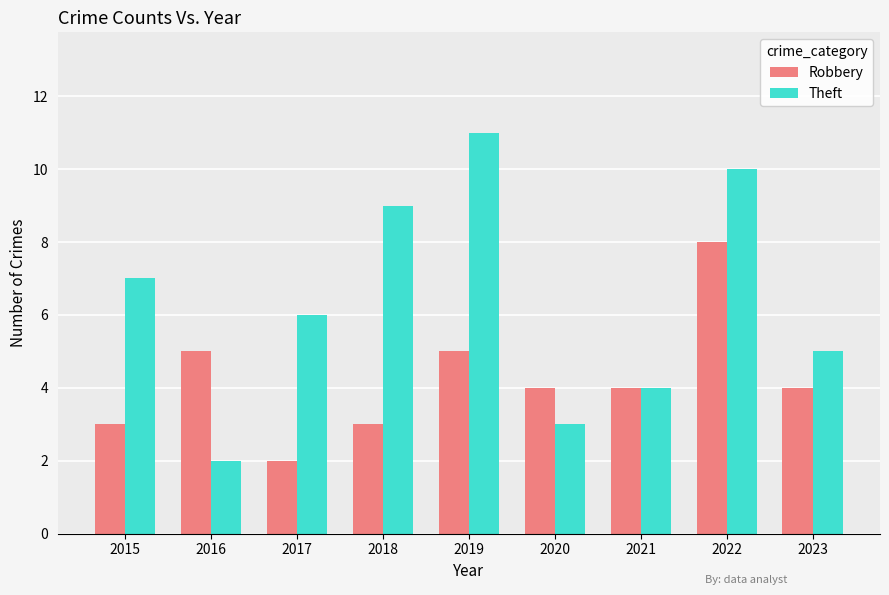

At which label is Theft closest to 6?

2017